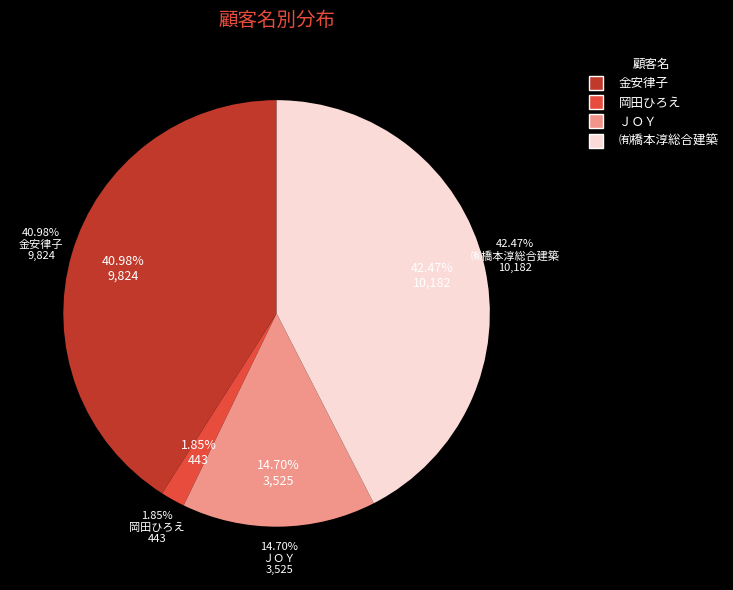

How many slices are in this pie chart?

4